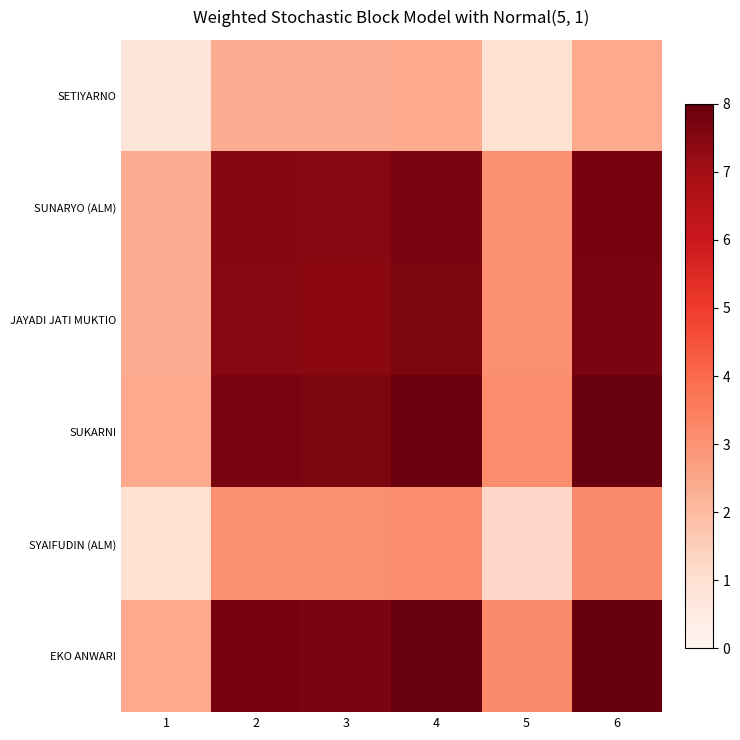

Which label corresponds to the largest value in the chart?

6